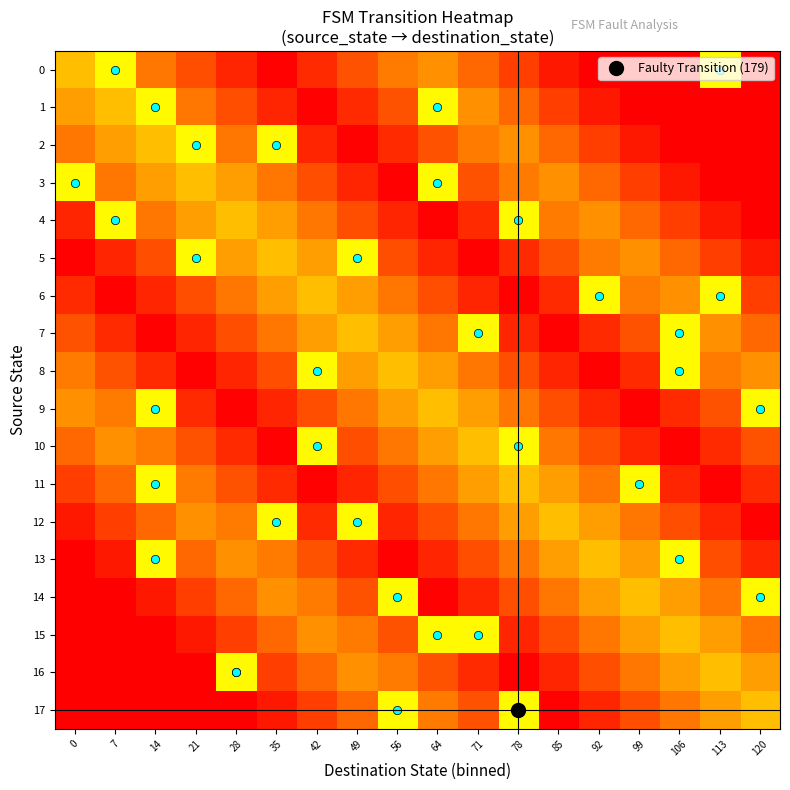

Reading left to right, extract all data points from this chart.

row_0: 0=0.0	7=-0.1	14=0.1	21=0.2	28=0.2	35=0.3	42=0.3	49=0.4	56=0.4	64=0.5	71=0.6	78=0.6	85=0.7	92=0.7	99=0.8	106=0.8	113=-0.1	120=0.9
row_1: 0=0.1	7=0.0	14=-0.1	21=0.1	28=0.2	35=0.2	42=0.3	49=0.3	56=0.4	64=-0.1	71=0.5	78=0.6	85=0.6	92=0.7	99=0.7	106=0.8	113=0.8	120=0.9
row_2: 0=0.1	7=0.1	14=0.0	21=-0.1	28=0.1	35=-0.1	42=0.2	49=0.3	56=0.3	64=0.4	71=0.4	78=0.5	85=0.6	92=0.6	99=0.7	106=0.7	113=0.8	120=0.8
row_3: 0=-0.1	7=0.1	14=0.1	21=0.0	28=0.1	35=0.1	42=0.2	49=0.2	56=0.3	64=-0.1	71=0.4	78=0.4	85=0.5	92=0.6	99=0.6	106=0.7	113=0.7	120=0.8
row_4: 0=0.2	7=-0.1	14=0.1	21=0.1	28=0.0	35=0.1	42=0.1	49=0.2	56=0.2	64=0.3	71=0.3	78=-0.1	85=0.4	92=0.5	99=0.6	106=0.6	113=0.7	120=0.7
row_5: 0=0.3	7=0.2	14=0.2	21=-0.1	28=0.1	35=0.0	42=0.1	49=-0.1	56=0.2	64=0.2	71=0.3	78=0.3	85=0.4	92=0.4	99=0.5	106=0.6	113=0.6	120=0.7
row_6: 0=0.3	7=0.3	14=0.2	21=0.2	28=0.1	35=0.1	42=0.0	49=0.1	56=0.1	64=0.2	71=0.2	78=0.3	85=0.3	92=-0.1	99=0.4	106=0.5	113=-0.1	120=0.6
row_7: 0=0.4	7=0.3	14=0.3	21=0.2	28=0.2	35=0.1	42=0.1	49=0.0	56=0.1	64=0.1	71=-0.1	78=0.2	85=0.3	92=0.3	99=0.4	106=-0.1	113=0.5	120=0.6
row_8: 0=0.4	7=0.4	14=0.3	21=0.3	28=0.2	35=0.2	42=-0.1	49=0.1	56=0.0	64=0.1	71=0.1	78=0.2	85=0.2	92=0.3	99=0.3	106=-0.1	113=0.4	120=0.5
row_9: 0=0.5	7=0.4	14=-0.1	21=0.3	28=0.3	35=0.2	42=0.2	49=0.1	56=0.1	64=0.0	71=0.1	78=0.1	85=0.2	92=0.2	99=0.3	106=0.3	113=0.4	120=-0.1
row_10: 0=0.6	7=0.5	14=0.4	21=0.4	28=0.3	35=0.3	42=-0.1	49=0.2	56=0.1	64=0.1	71=0.0	78=-0.1	85=0.1	92=0.2	99=0.2	106=0.3	113=0.3	120=0.4
row_11: 0=0.6	7=0.6	14=-0.1	21=0.4	28=0.4	35=0.3	42=0.3	49=0.2	56=0.2	64=0.1	71=0.1	78=0.0	85=0.1	92=0.1	99=-0.1	106=0.2	113=0.3	120=0.3
row_12: 0=0.7	7=0.6	14=0.6	21=0.5	28=0.4	35=-0.1	42=0.3	49=-0.1	56=0.2	64=0.2	71=0.1	78=0.1	85=0.0	92=0.1	99=0.1	106=0.2	113=0.2	120=0.3
row_13: 0=0.7	7=0.7	14=-0.1	21=0.6	28=0.5	35=0.4	42=0.4	49=0.3	56=0.3	64=0.2	71=0.2	78=0.1	85=0.1	92=0.0	99=0.1	106=-0.1	113=0.2	120=0.2
row_14: 0=0.8	7=0.7	14=0.7	21=0.6	28=0.6	35=0.5	42=0.4	49=0.4	56=-0.1	64=0.3	71=0.2	78=0.2	85=0.1	92=0.1	99=0.0	106=0.1	113=0.1	120=-0.1
row_15: 0=0.8	7=0.8	14=0.7	21=0.7	28=0.6	35=0.6	42=0.5	49=0.4	56=0.4	64=-0.1	71=-0.1	78=0.2	85=0.2	92=0.1	99=0.1	106=0.0	113=0.1	120=0.1
row_16: 0=0.9	7=0.8	14=0.8	21=0.7	28=-0.1	35=0.6	42=0.6	49=0.5	56=0.4	64=0.4	71=0.3	78=0.3	85=0.2	92=0.2	99=0.1	106=0.1	113=0.0	120=0.1
row_17: 0=0.9	7=0.9	14=0.8	21=0.8	28=0.7	35=0.7	42=0.6	49=0.6	56=-0.1	64=0.4	71=0.4	78=-0.1	85=0.3	92=0.2	99=0.2	106=0.1	113=0.1	120=0.0